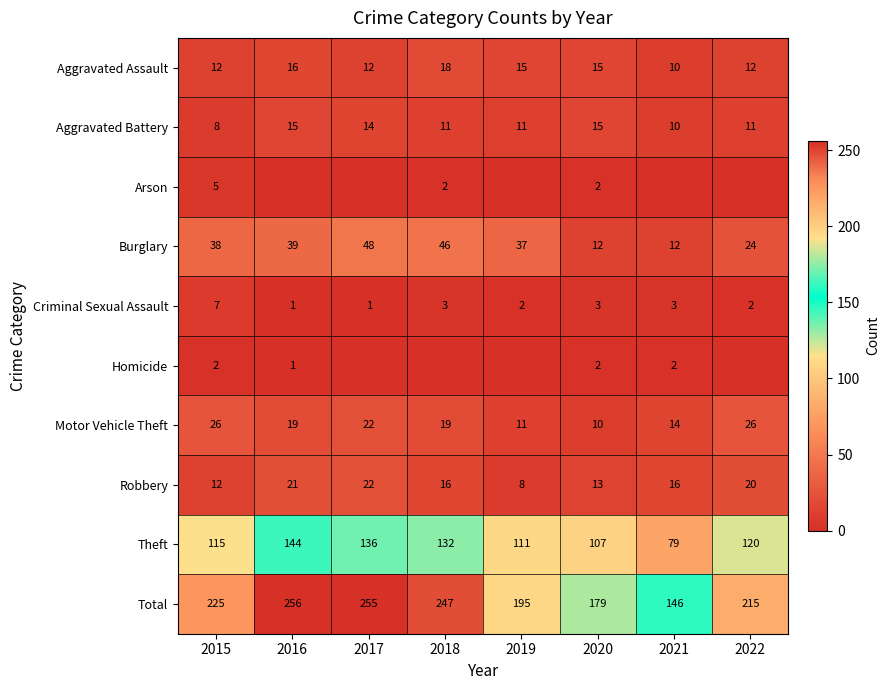

Count the Aggravated Assault values in the range 12 to 16.

6